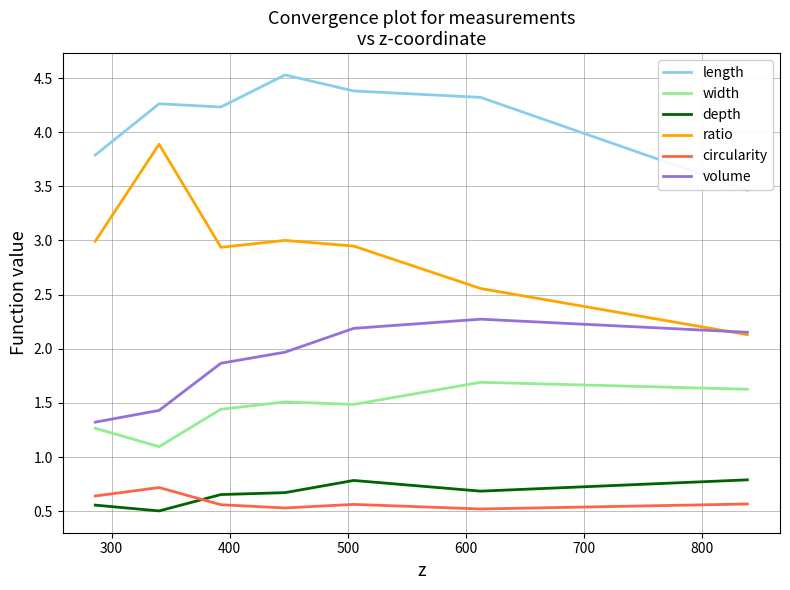

What is the maximum value shown in the chart?

4.5